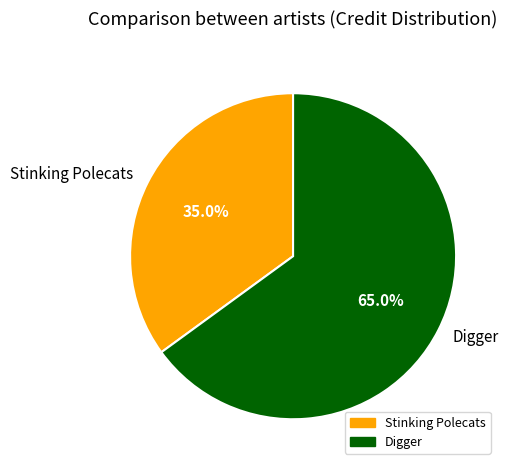

Count the number of slices in the pie.

2